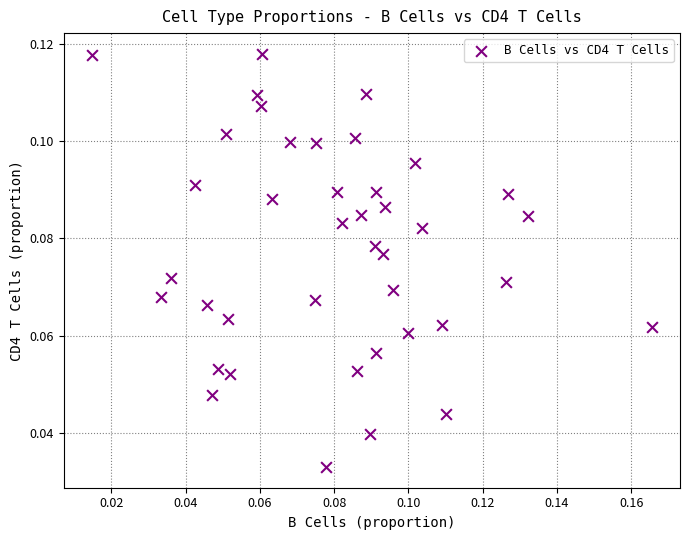

How many data points are displayed?

40